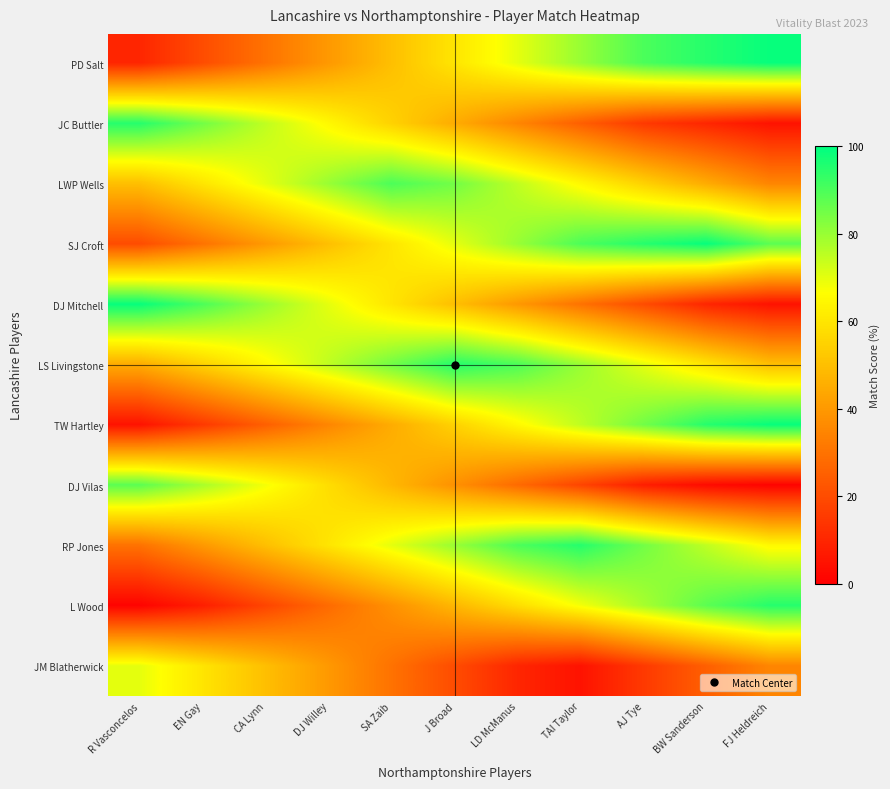

Reading left to right, list all the values displayed in this chart.

PD Salt: R Vasconcelos=10	EN Gay=20	CA Lynn=30	DJ Willey=40	SA Zaib=50	J Broad=60	LD McManus=70	TAI Taylor=80	AJ Tye=90	BW Sanderson=95	FJ Heldreich=99
JC Buttler: R Vasconcelos=95	EN Gay=85	CA Lynn=75	DJ Willey=65	SA Zaib=55	J Broad=45	LD McManus=35	TAI Taylor=25	AJ Tye=15	BW Sanderson=10	FJ Heldreich=5
LWP Wells: R Vasconcelos=50	EN Gay=60	CA Lynn=70	DJ Willey=80	SA Zaib=90	J Broad=85	LD McManus=75	TAI Taylor=65	AJ Tye=55	BW Sanderson=45	FJ Heldreich=35
SJ Croft: R Vasconcelos=20	EN Gay=30	CA Lynn=40	DJ Willey=50	SA Zaib=60	J Broad=70	LD McManus=80	TAI Taylor=90	AJ Tye=95	BW Sanderson=99	FJ Heldreich=88
DJ Mitchell: R Vasconcelos=99	EN Gay=90	CA Lynn=80	DJ Willey=70	SA Zaib=60	J Broad=50	LD McManus=40	TAI Taylor=30	AJ Tye=20	BW Sanderson=10	FJ Heldreich=5
LS Livingstone: R Vasconcelos=45	EN Gay=55	CA Lynn=65	DJ Willey=75	SA Zaib=85	J Broad=95	LD McManus=90	TAI Taylor=80	AJ Tye=70	BW Sanderson=60	FJ Heldreich=50
TW Hartley: R Vasconcelos=5	EN Gay=15	CA Lynn=25	DJ Willey=35	SA Zaib=45	J Broad=55	LD McManus=65	TAI Taylor=75	AJ Tye=85	BW Sanderson=95	FJ Heldreich=99
DJ Vilas: R Vasconcelos=88	EN Gay=78	CA Lynn=68	DJ Willey=58	SA Zaib=48	J Broad=38	LD McManus=28	TAI Taylor=18	AJ Tye=8	BW Sanderson=3	FJ Heldreich=1
RP Jones: R Vasconcelos=30	EN Gay=40	CA Lynn=50	DJ Willey=60	SA Zaib=70	J Broad=80	LD McManus=90	TAI Taylor=95	AJ Tye=85	BW Sanderson=75	FJ Heldreich=65
L Wood: R Vasconcelos=1	EN Gay=8	CA Lynn=18	DJ Willey=28	SA Zaib=38	J Broad=48	LD McManus=58	TAI Taylor=68	AJ Tye=78	BW Sanderson=88	FJ Heldreich=95
JM Blatherwick: R Vasconcelos=70	EN Gay=60	CA Lynn=50	DJ Willey=40	SA Zaib=30	J Broad=20	LD McManus=10	TAI Taylor=5	AJ Tye=15	BW Sanderson=25	FJ Heldreich=35